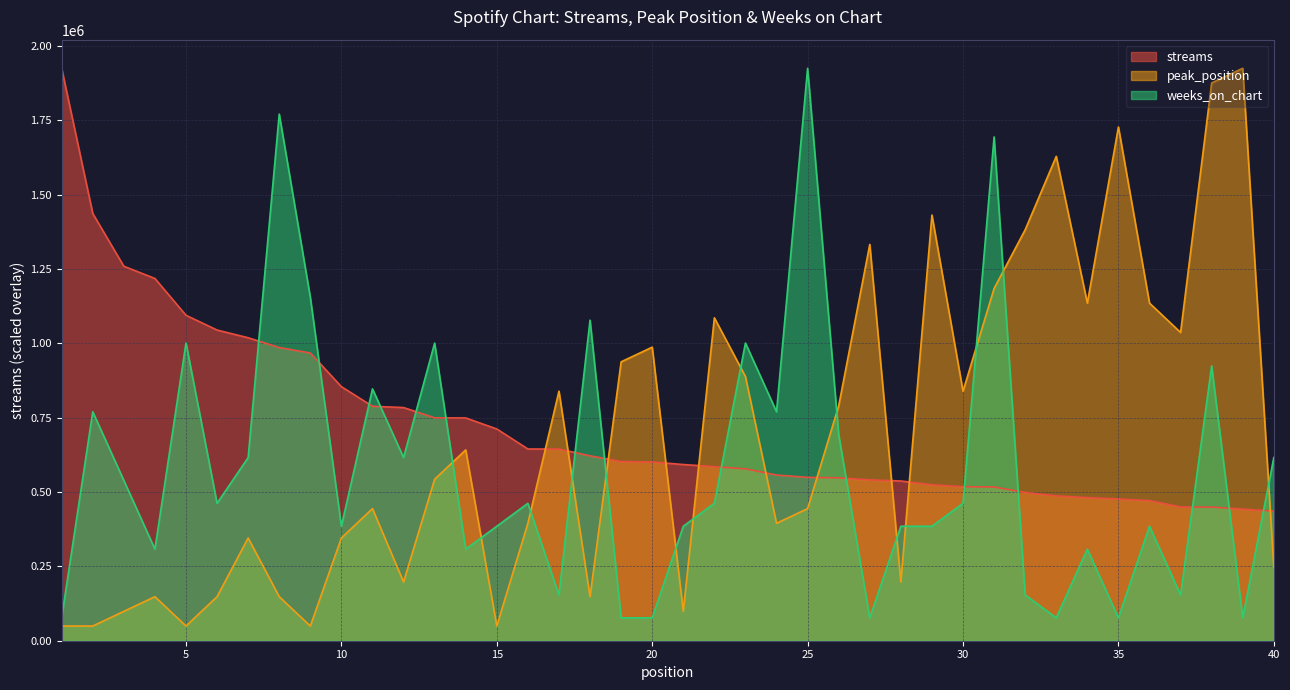

What is the total value across all series at 12?

1597582.5